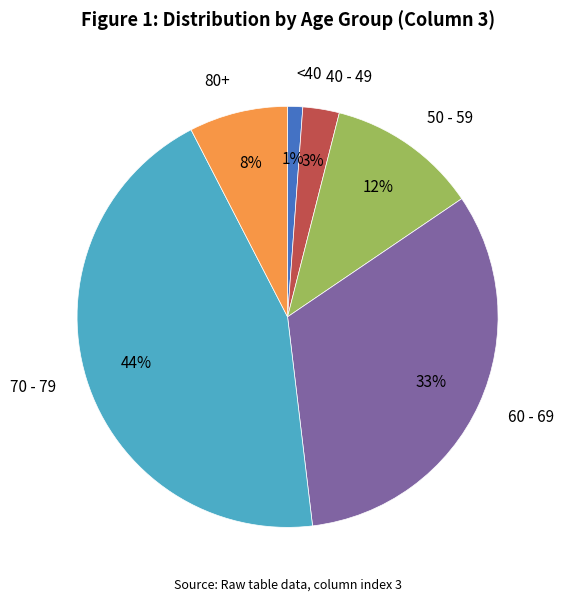

Approximately how many times larger is the value at 80+ compared to 50 - 59?

0.7